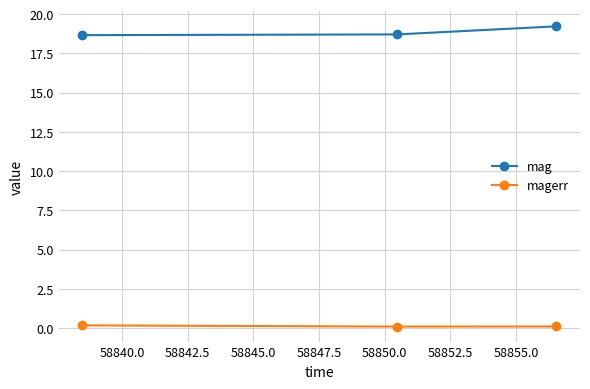

How many magerr values are between 0 and 1?

3